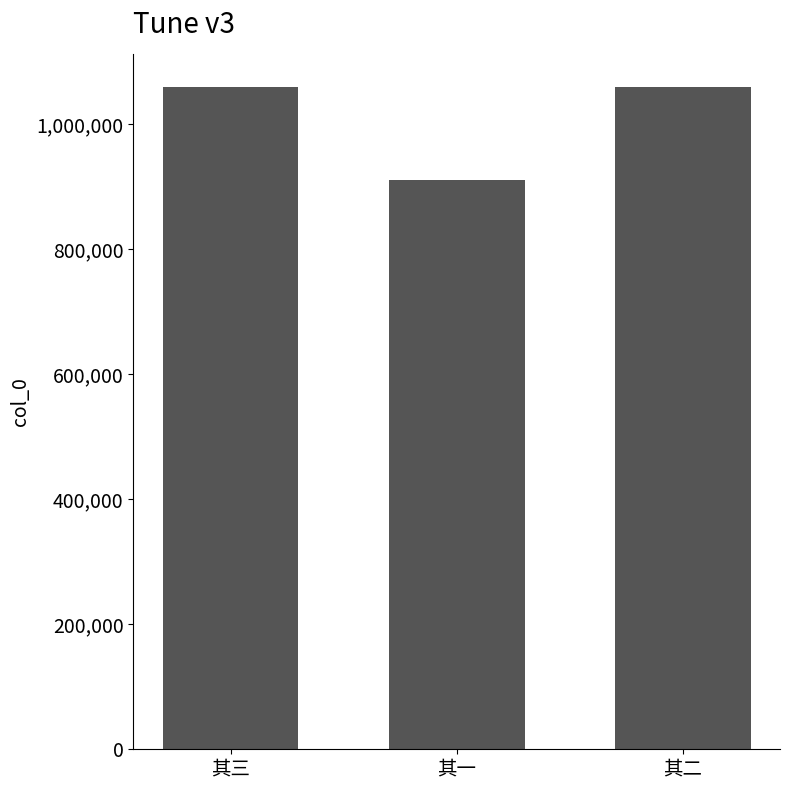

Is it true that the value at 其三 is 1746214?

False